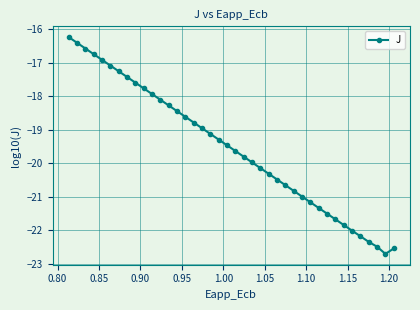

How many lines are shown in the chart?

1